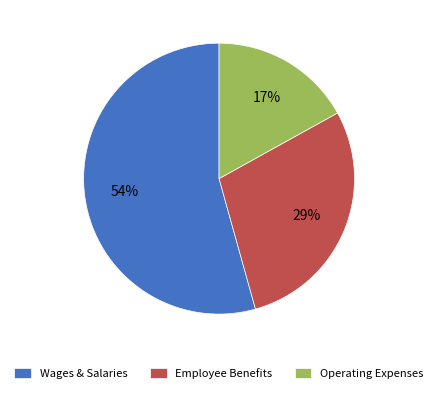

Between Employee Benefits and Operating Expenses, which is larger?

Employee Benefits